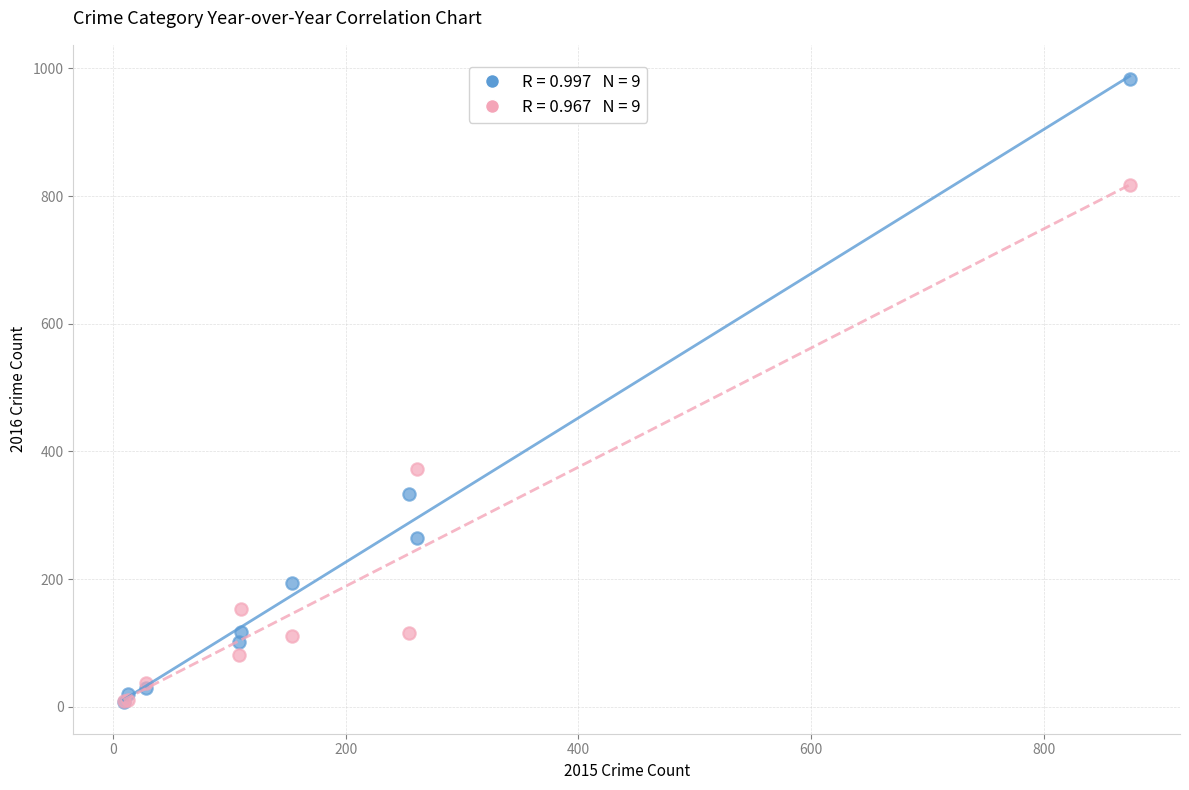

Across all series, what Y value is closest to 495?

373